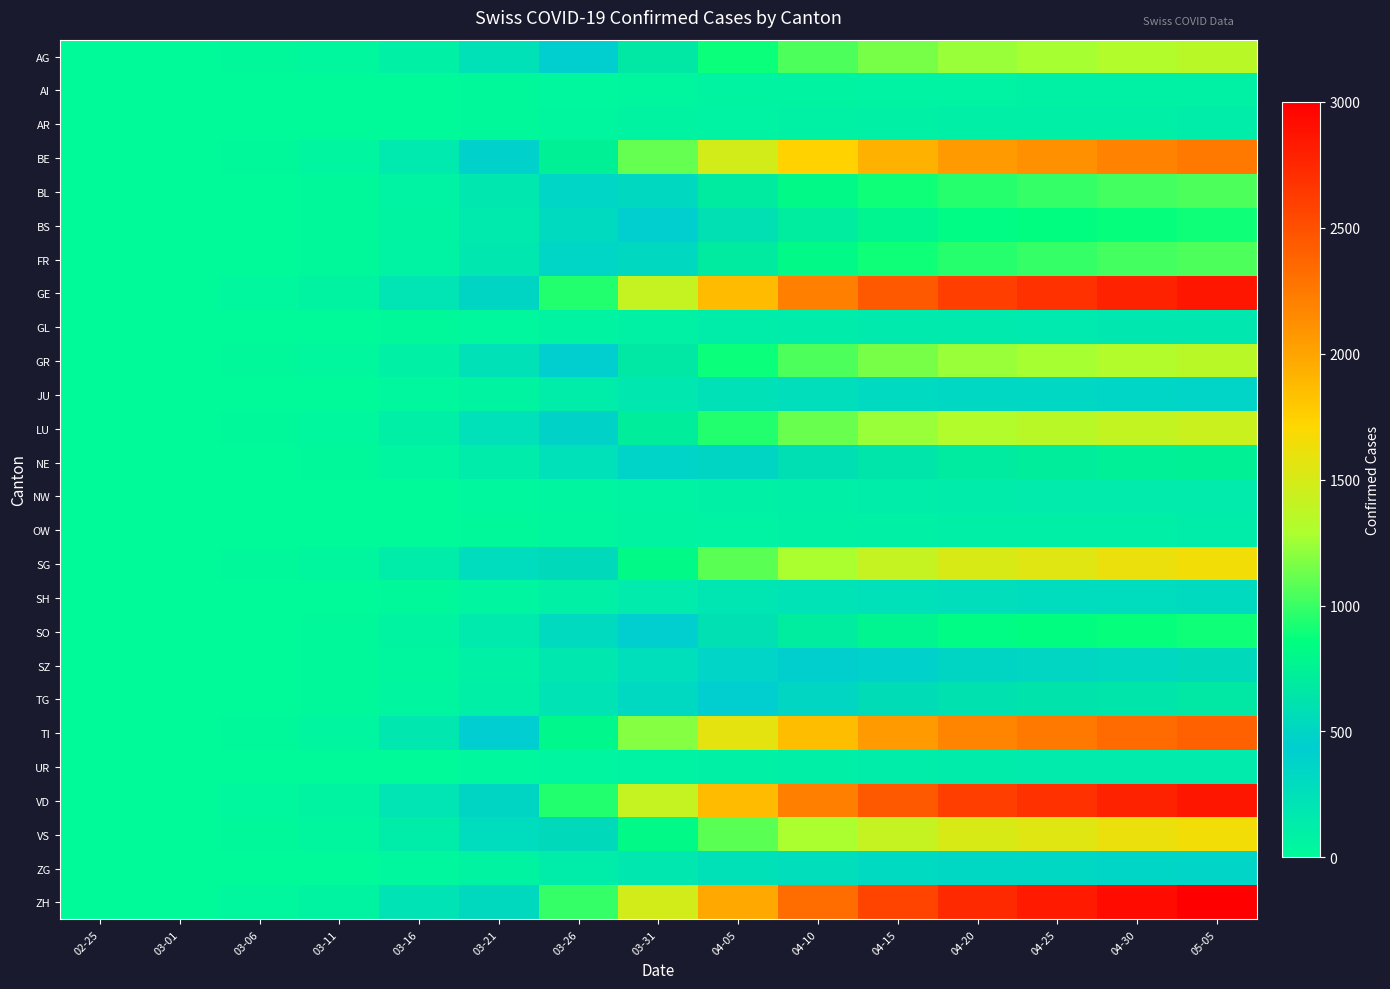

How many series are shown in this chart?

26